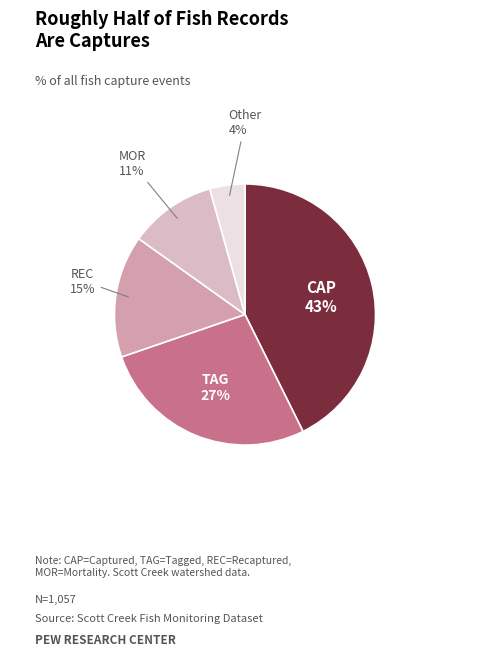

How many segments does this pie chart have?

5